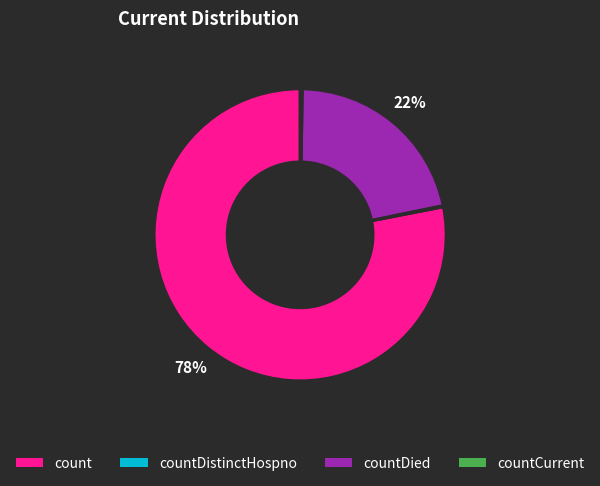

What is the largest slice in the pie chart?

count